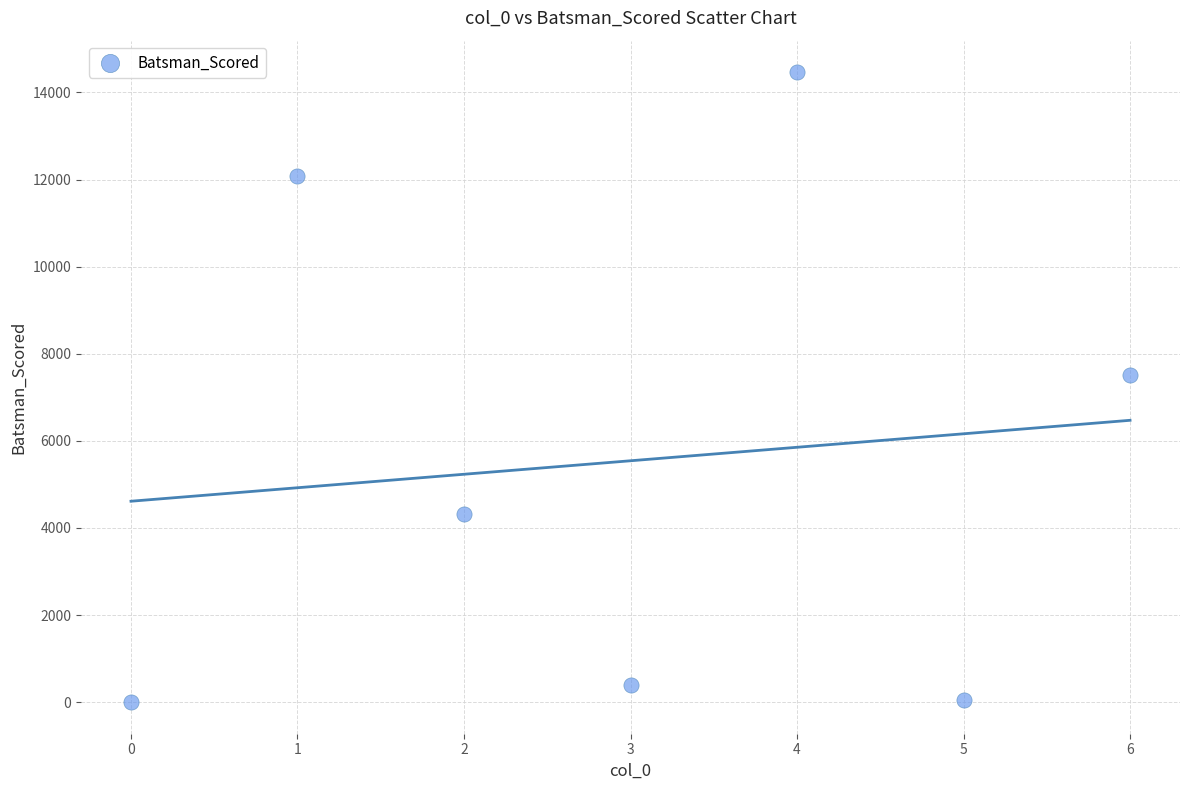

What Y value in the scatter plot is closest to 7232?

7512